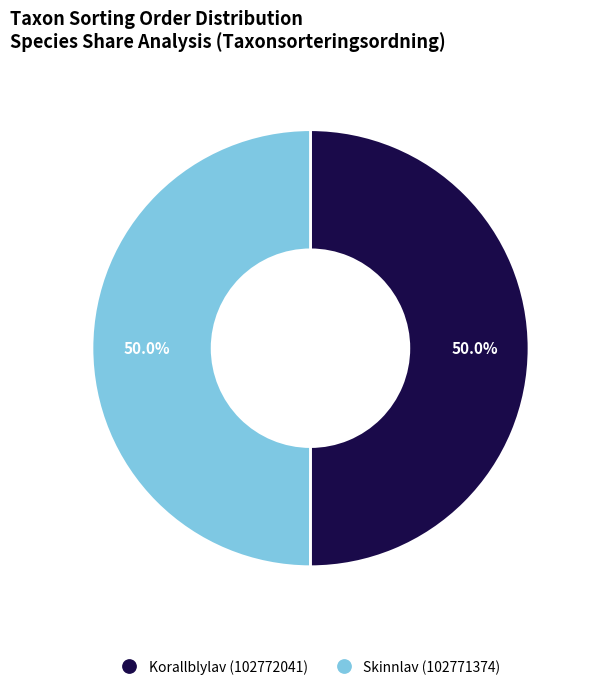

What percentage do Korallblylav (102772041) and Skinnlav (102771374) together represent?

100.0%